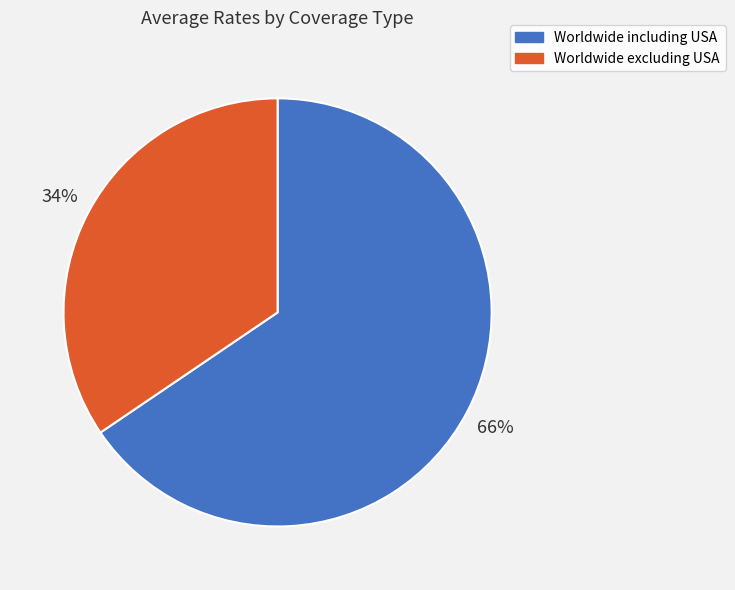

To the nearest percent, what percentage of the pie is Worldwide excluding USA?

34%